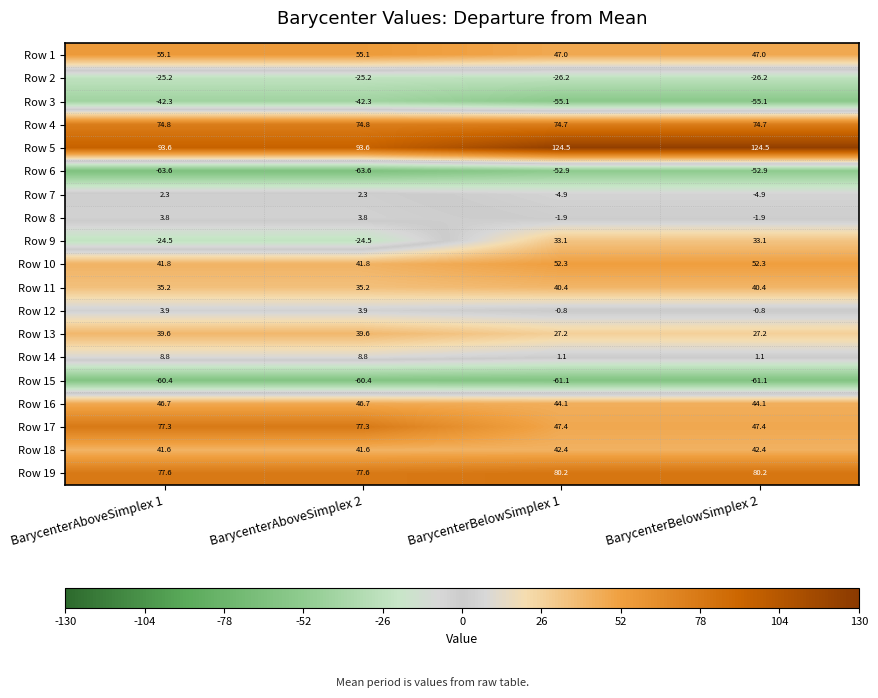

Read the Row 7 value at BarycenterAboveSimplex 2.

2.3